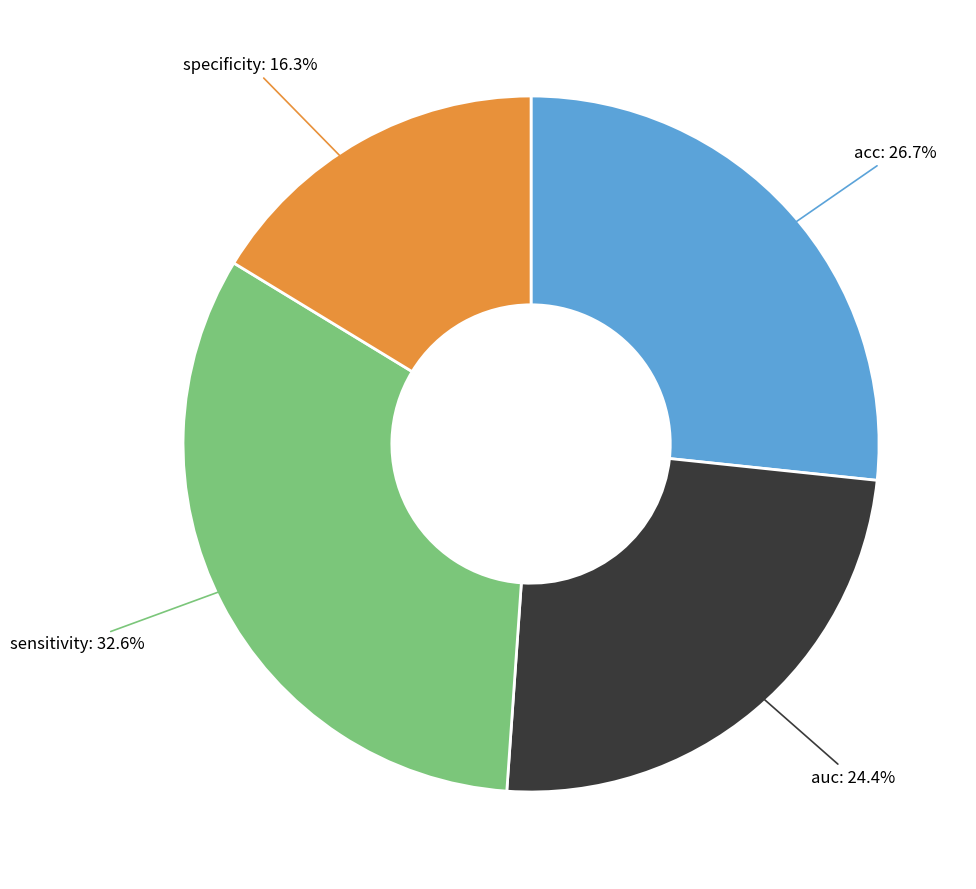

Does any single category account for the majority?

No